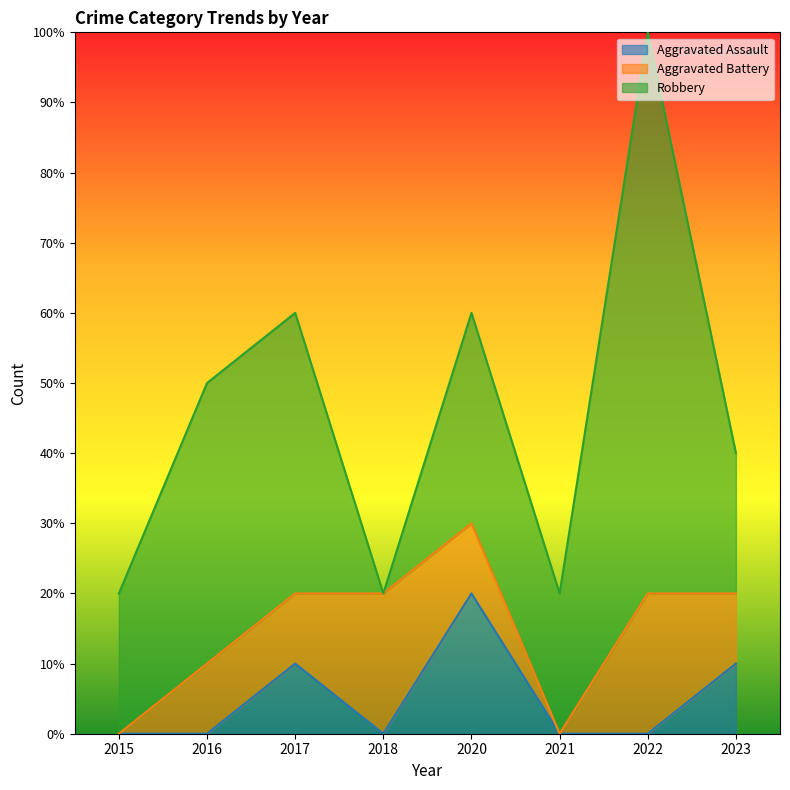

True or false: Aggravated Assault and Robbery cross at least once.

False